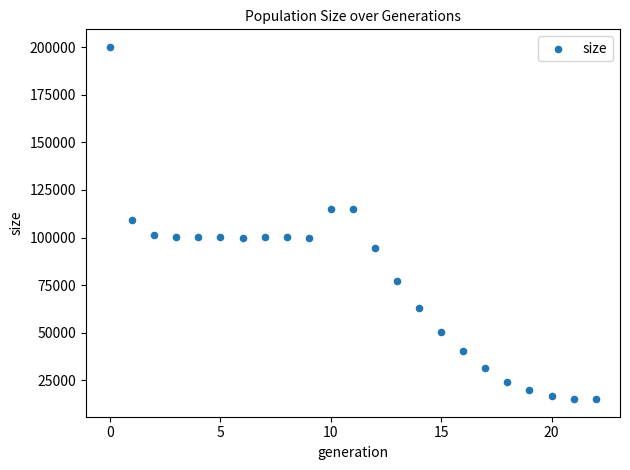

What is the range of Y values (max minus min)?

185252